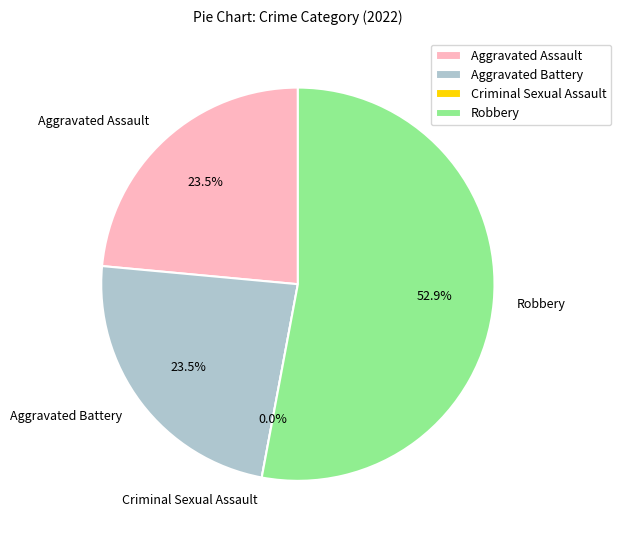

What is the smallest slice in the pie chart?

Criminal Sexual Assault